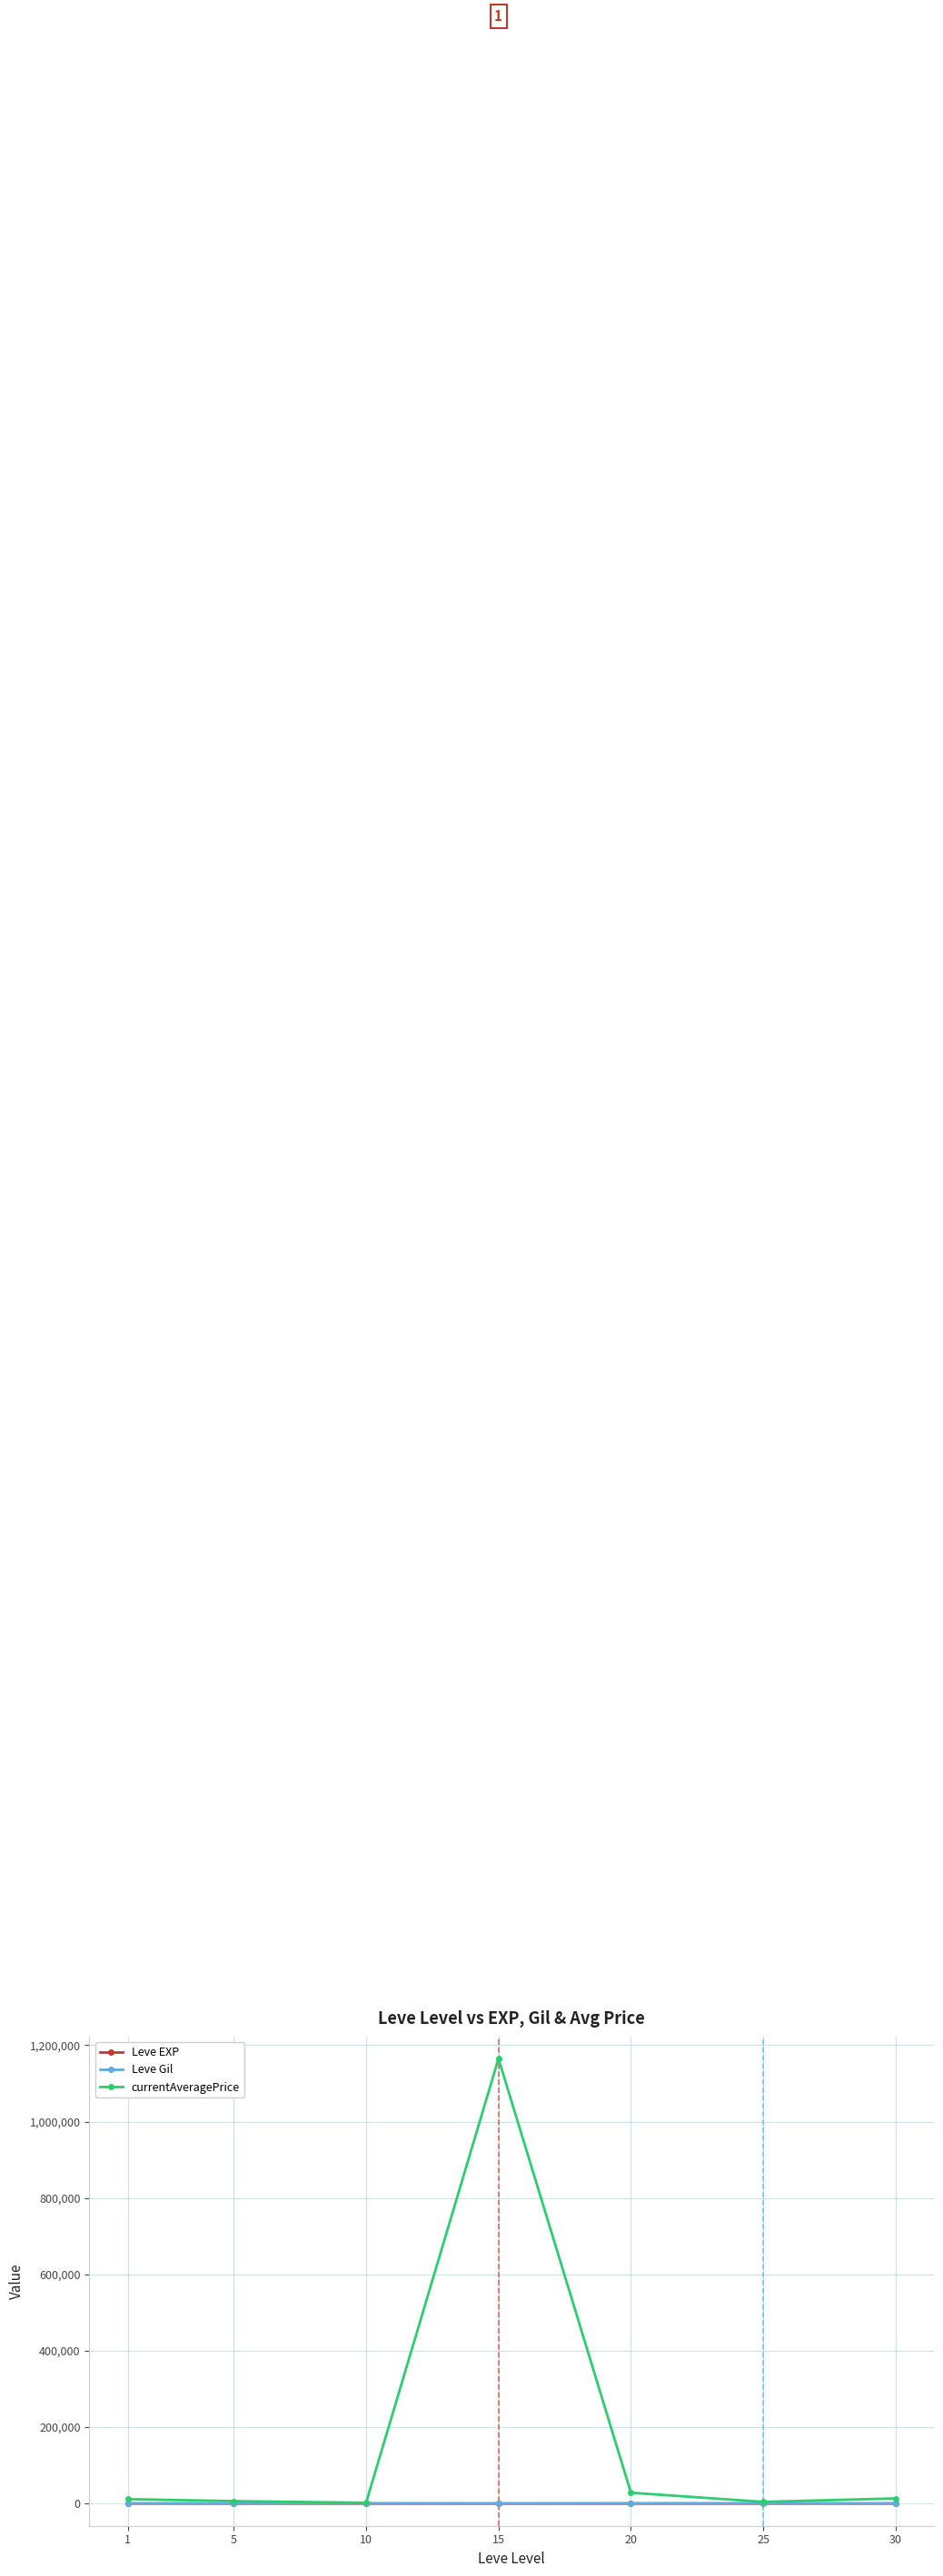

What is the value of the currentAveragePrice point at the 4th from the left?

1164850.0